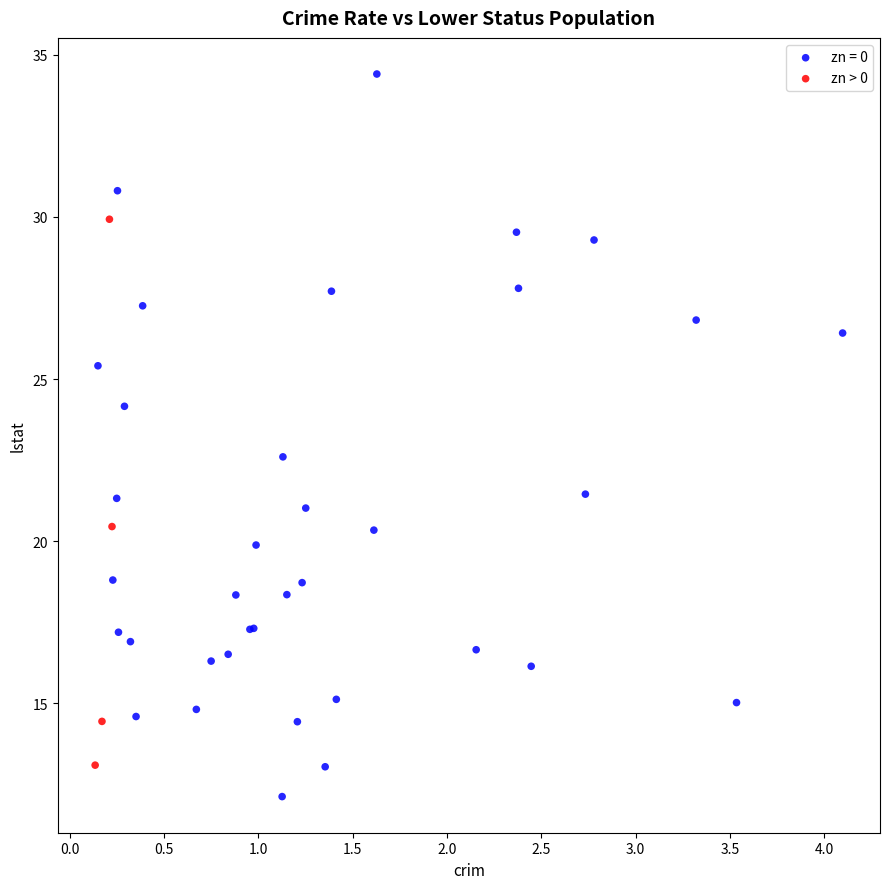

Which series contains the highest Y value?

zn = 0